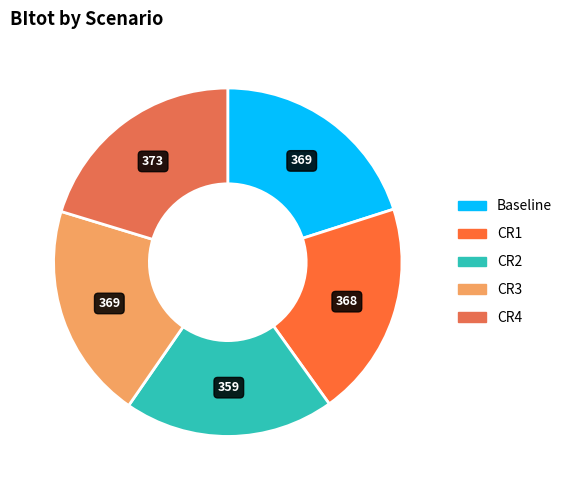

Combined, what portion of the pie is CR3 and Baseline?

40.1%